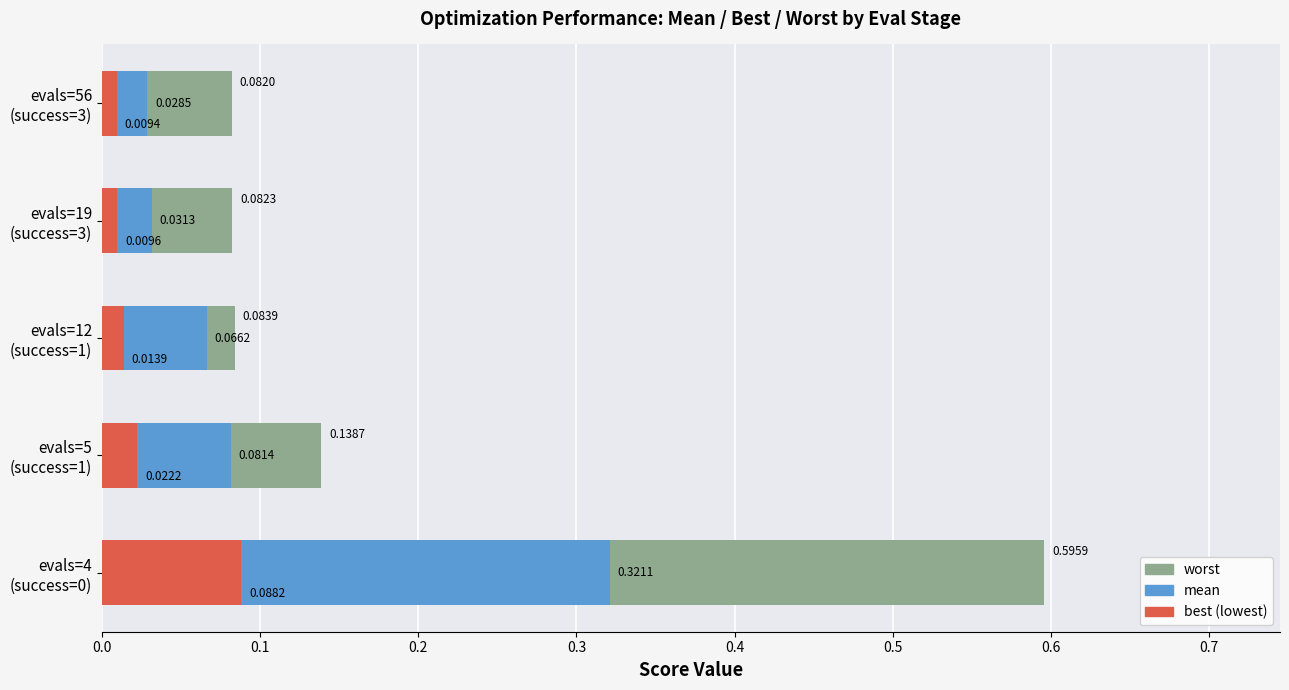

What is the difference between the highest and lowest values at evals=4 (success=0)?

0.5